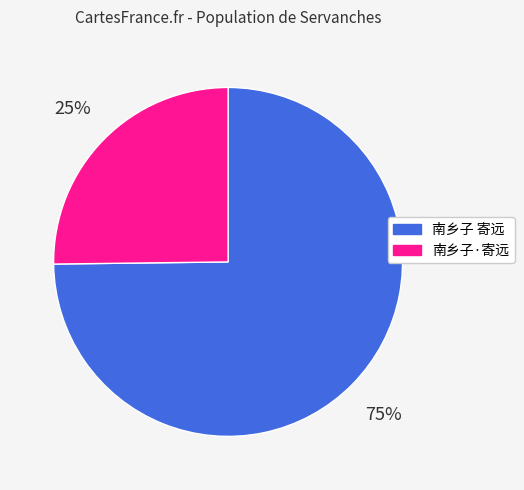

Which slice represents more than half of the pie?

南乡子 寄远